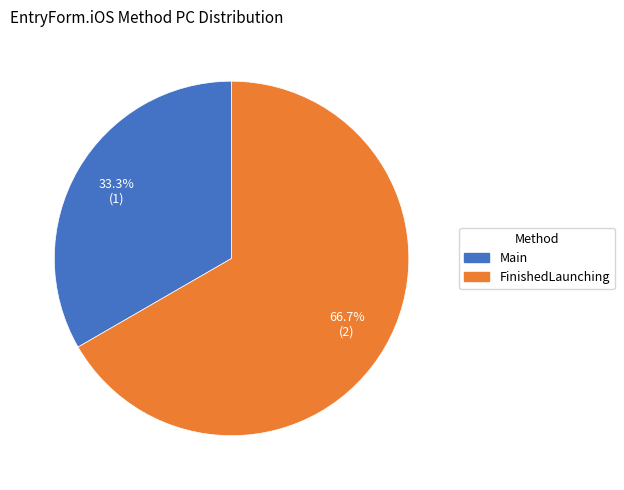

The FinishedLaunching slice represents 73% of the pie. True or false?

False